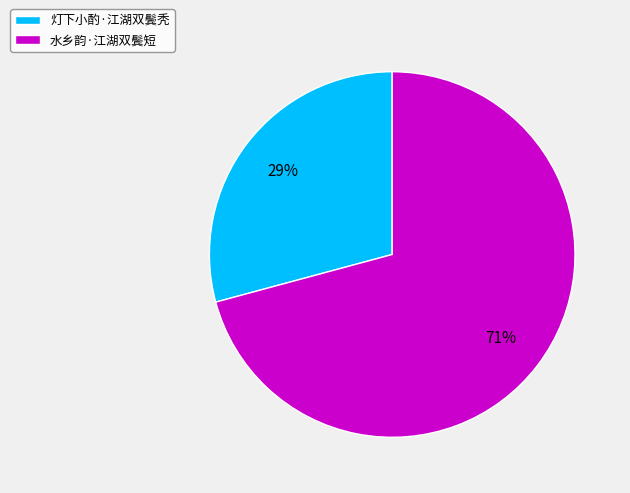

Is there any slice that represents more than half of the pie?

Yes